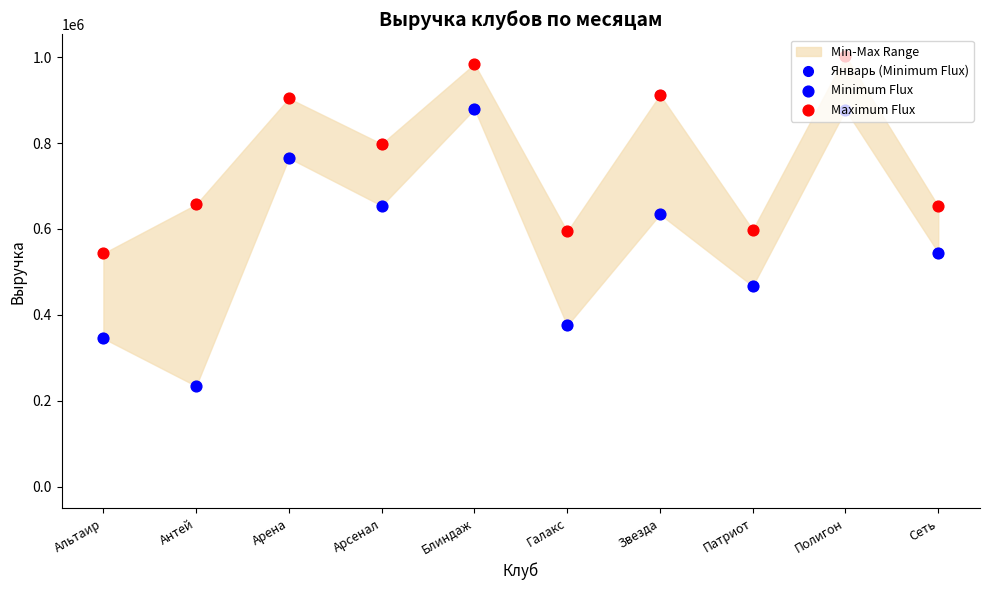

What is the change in value from Антей to Полигон?

+346000